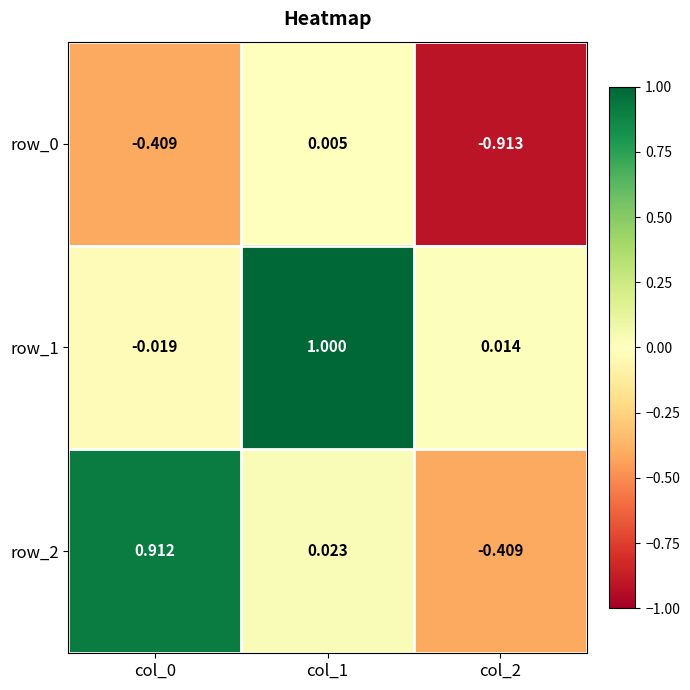

What is the difference between the maximum and minimum values in the row_0 series?

0.9